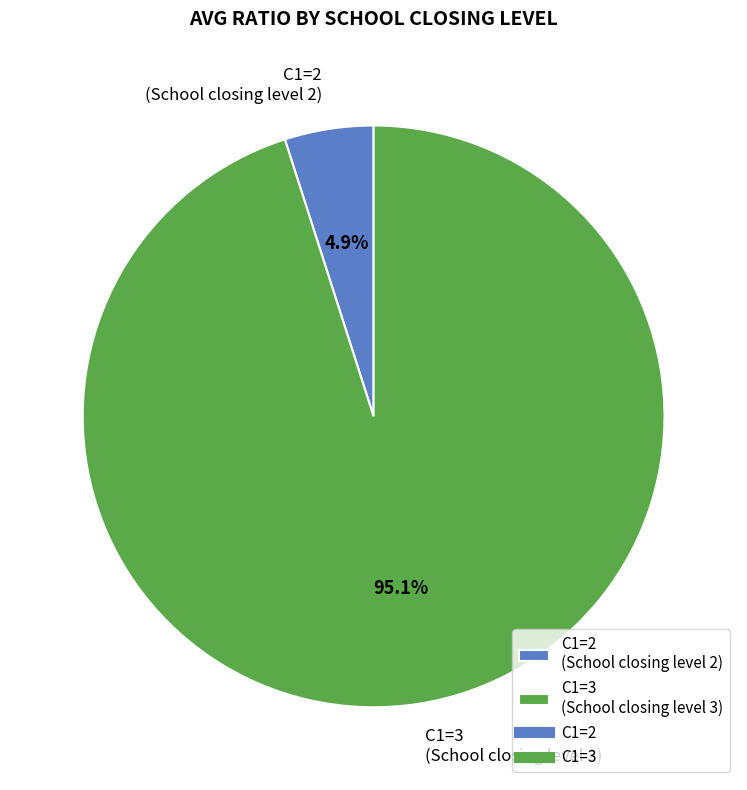

Is there a majority slice in this chart?

Yes